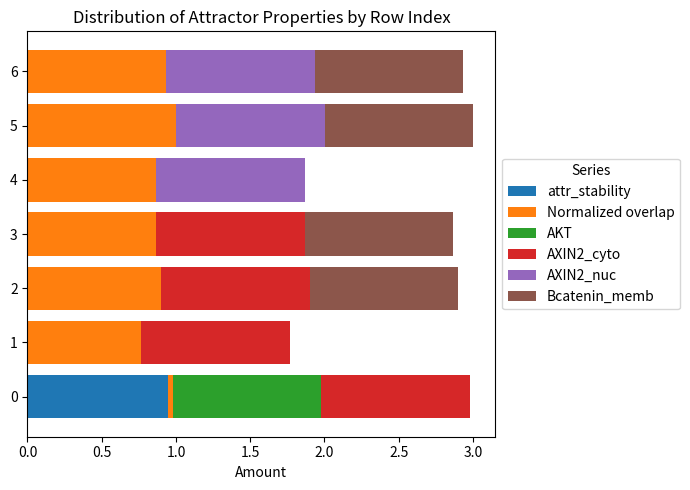

What are all the series names shown in the legend?

attr_stability, Normalized overlap, AKT, AXIN2_cyto, AXIN2_nuc, Bcatenin_memb